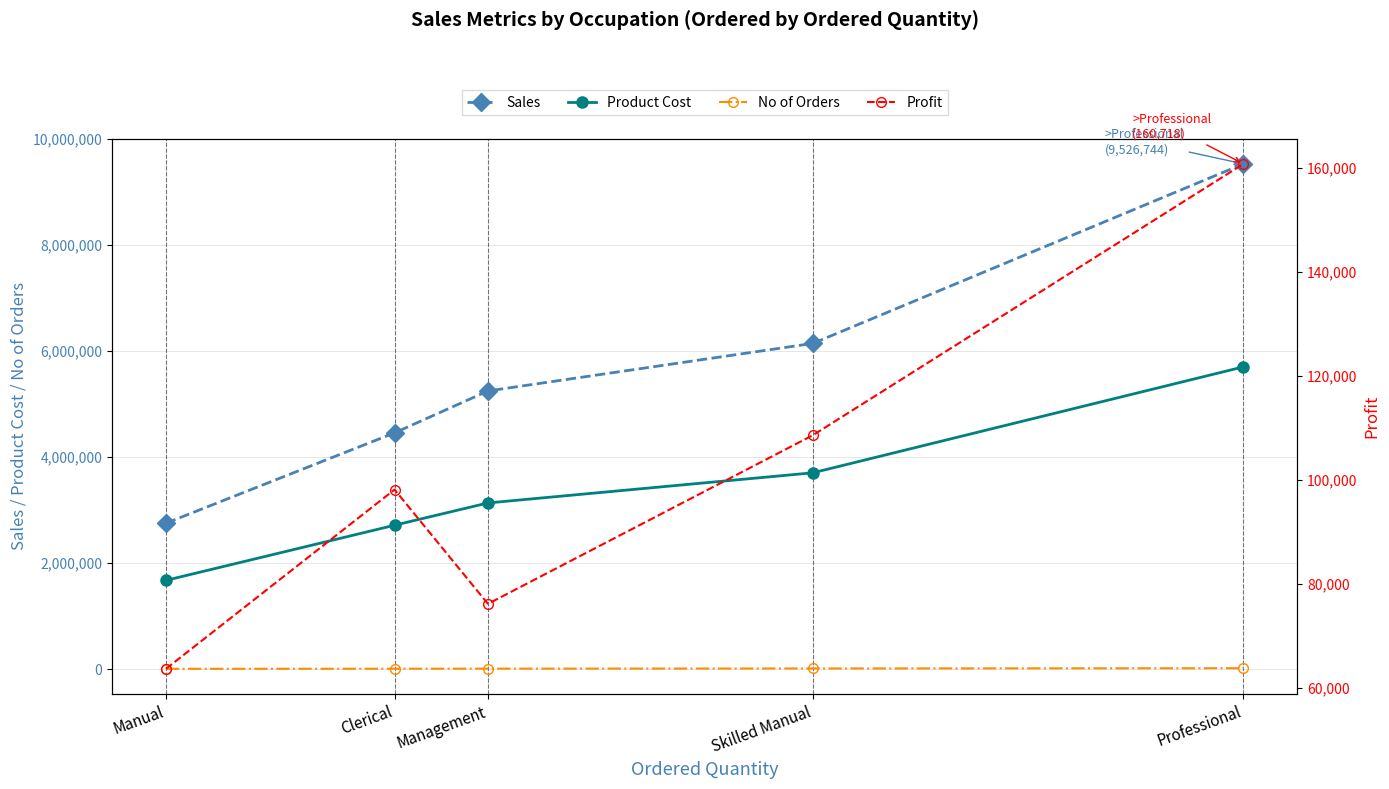

What are all the series names shown in the legend?

Sales, Product Cost, No of Orders, Profit